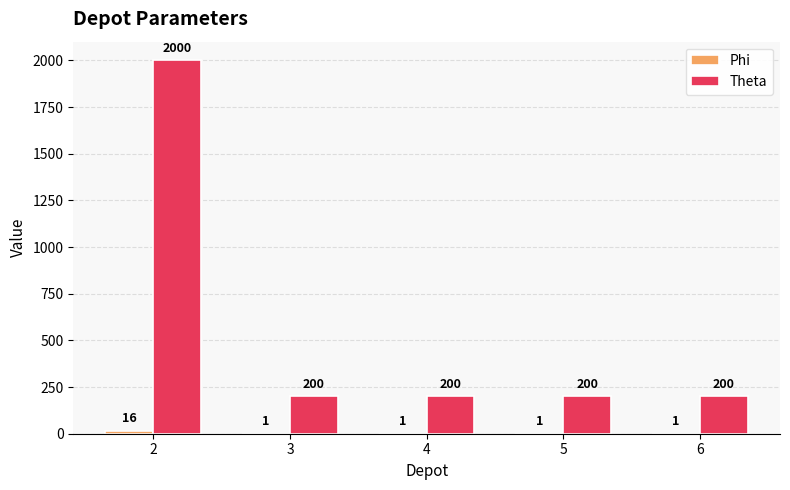

What is the greatest value displayed?

2000